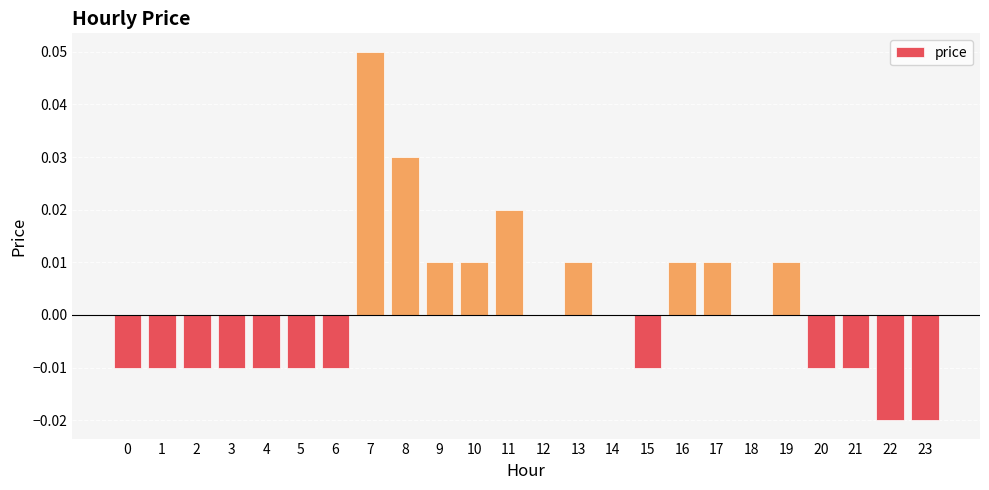

Which has a higher value, 9 or 5?

9